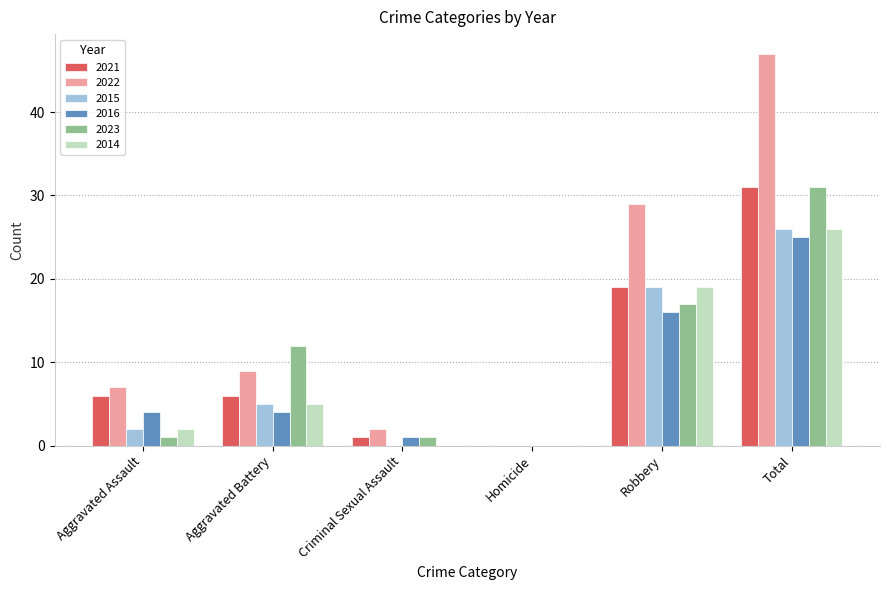

The 2022 series shows 7 at Aggravated Assault. True or false?

True